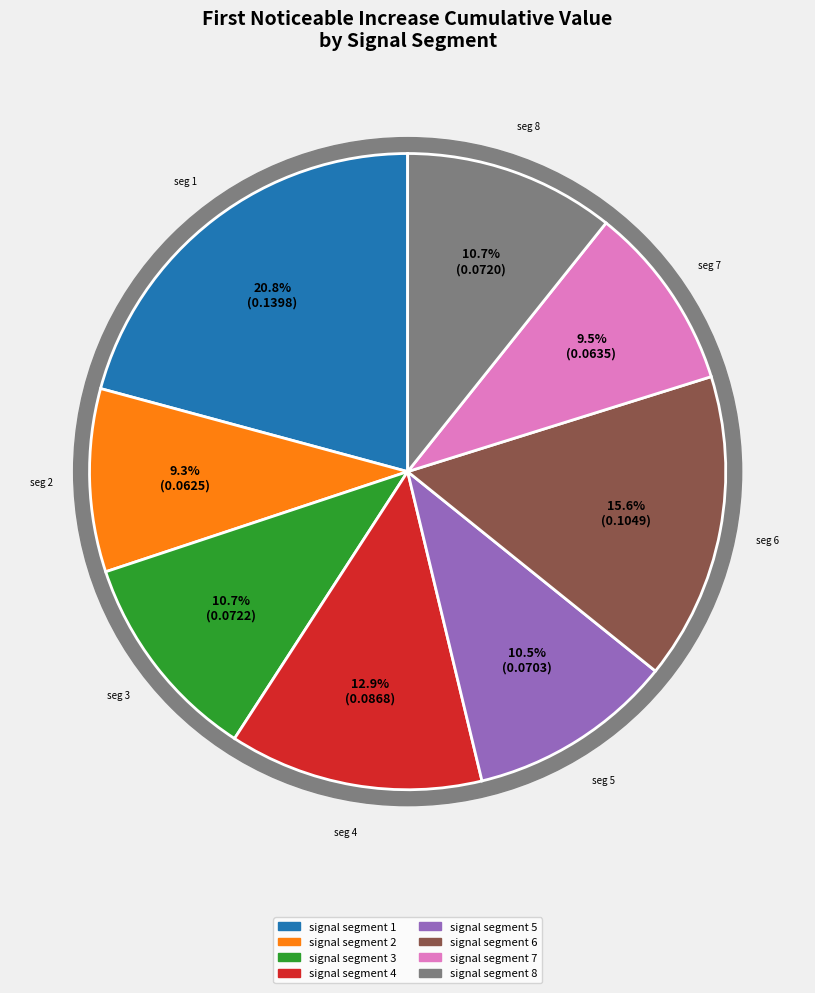

Is the sum of signal segment 4 and signal segment 3 greater than half?

No